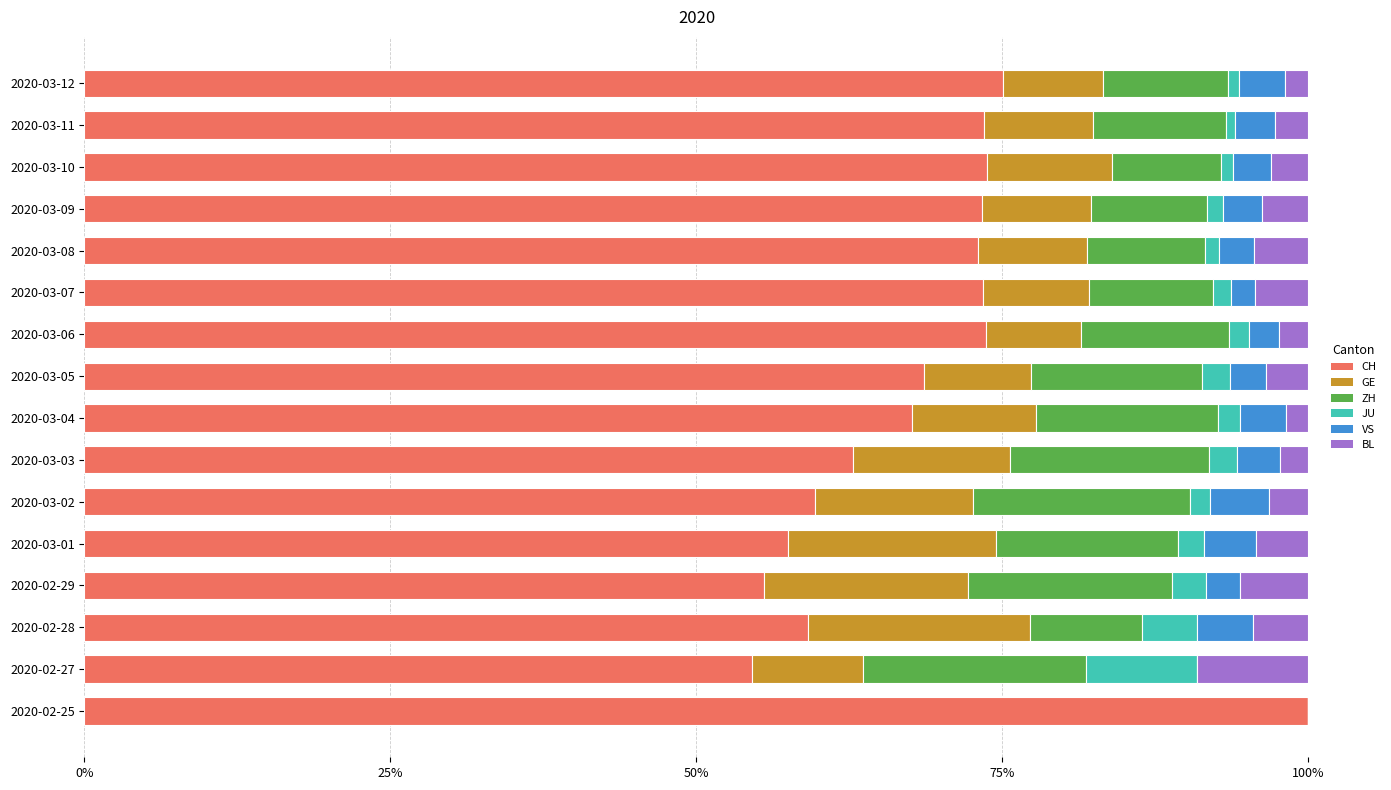

What are all the series names shown in the legend?

CH, GE, ZH, JU, VS, BL